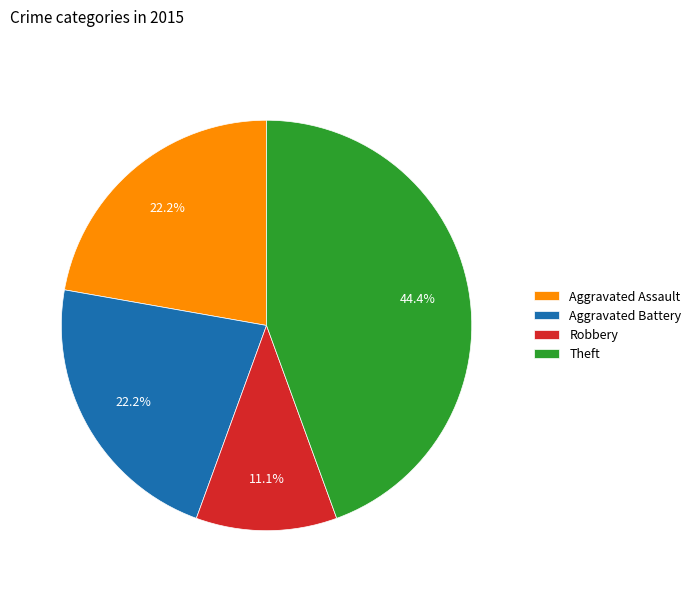

Which slice is the largest?

Theft